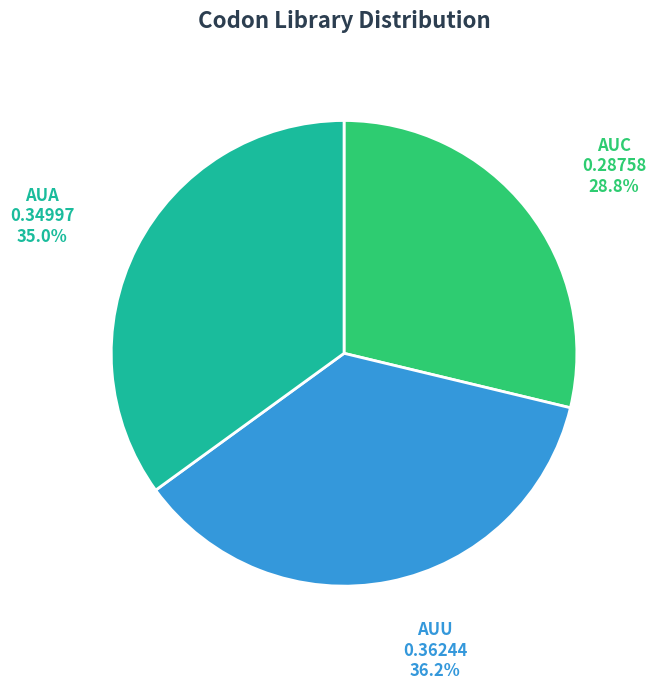

To the nearest percent, what is the average slice percentage?

33%